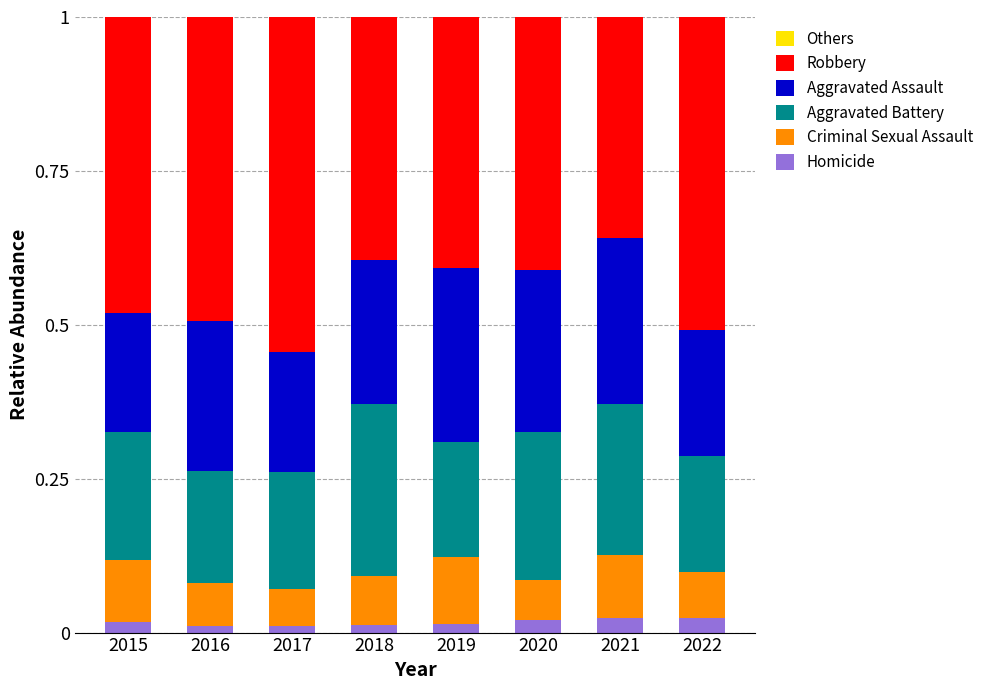

Is it true that Homicide equals 0.0 at 2018?

True